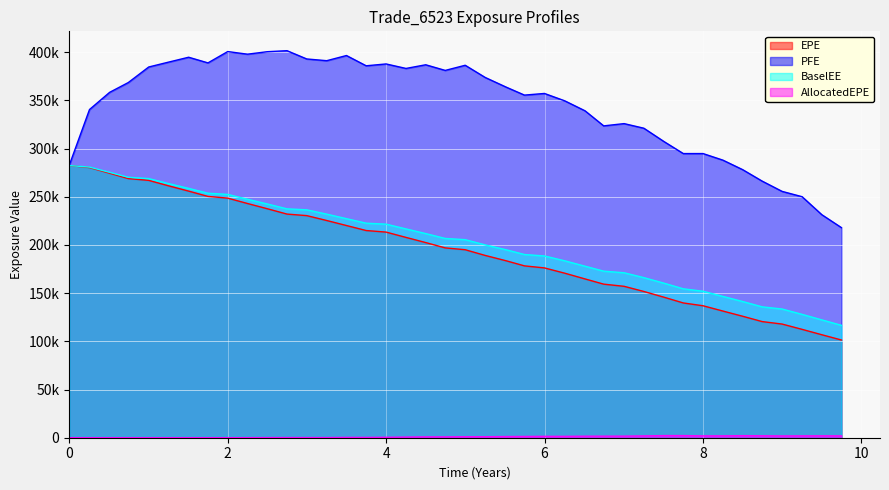

The value of AllocatedEPE at 2.49994 is 232.0. True or false?

False